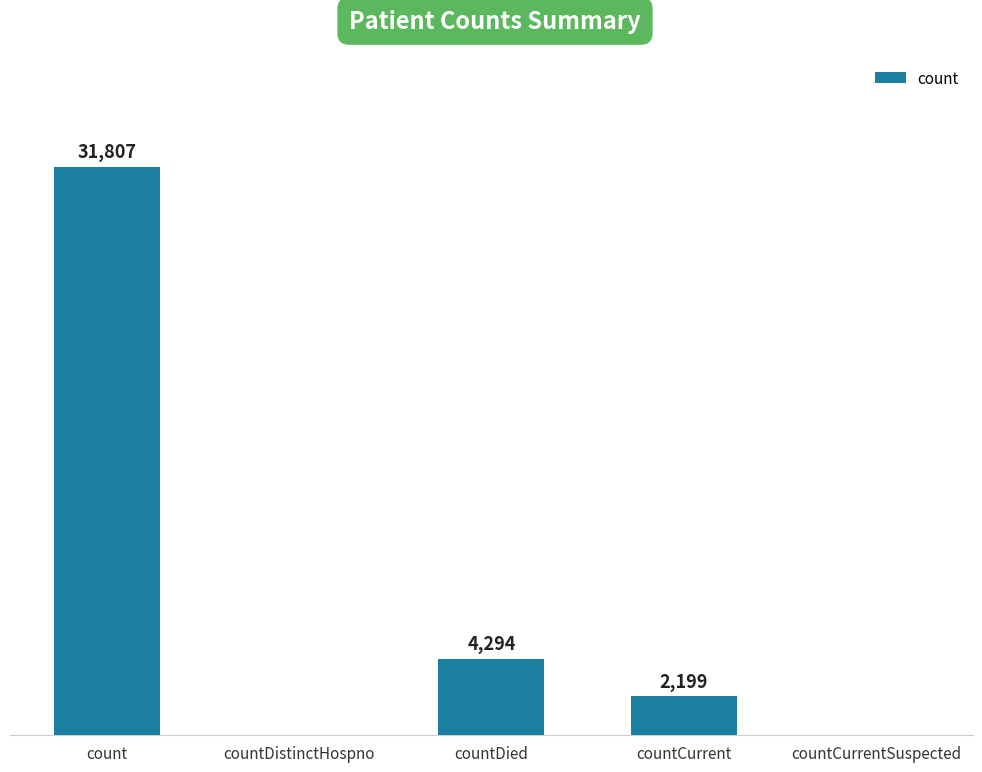

Between countDied and countCurrent, which is larger?

countDied